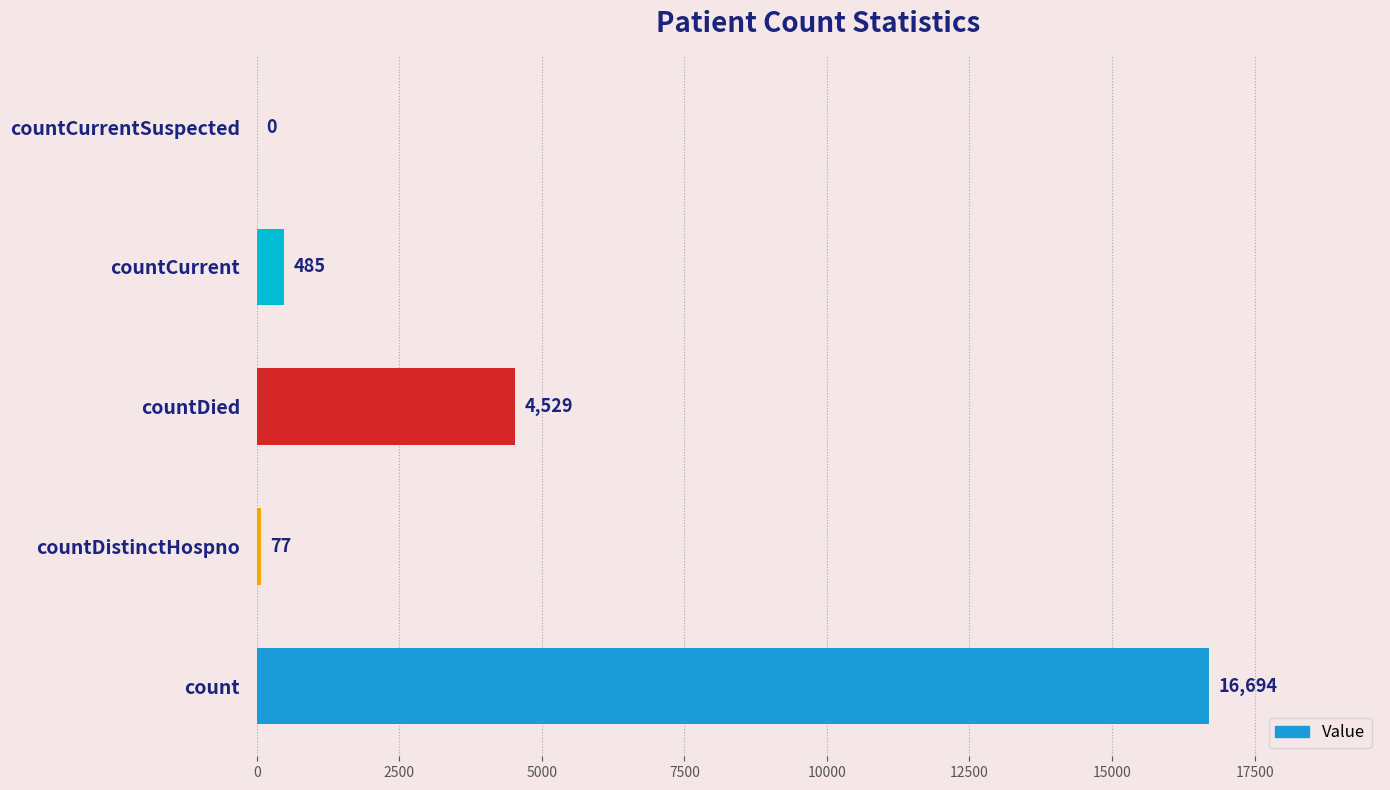

Which category has the highest value across all series?

count